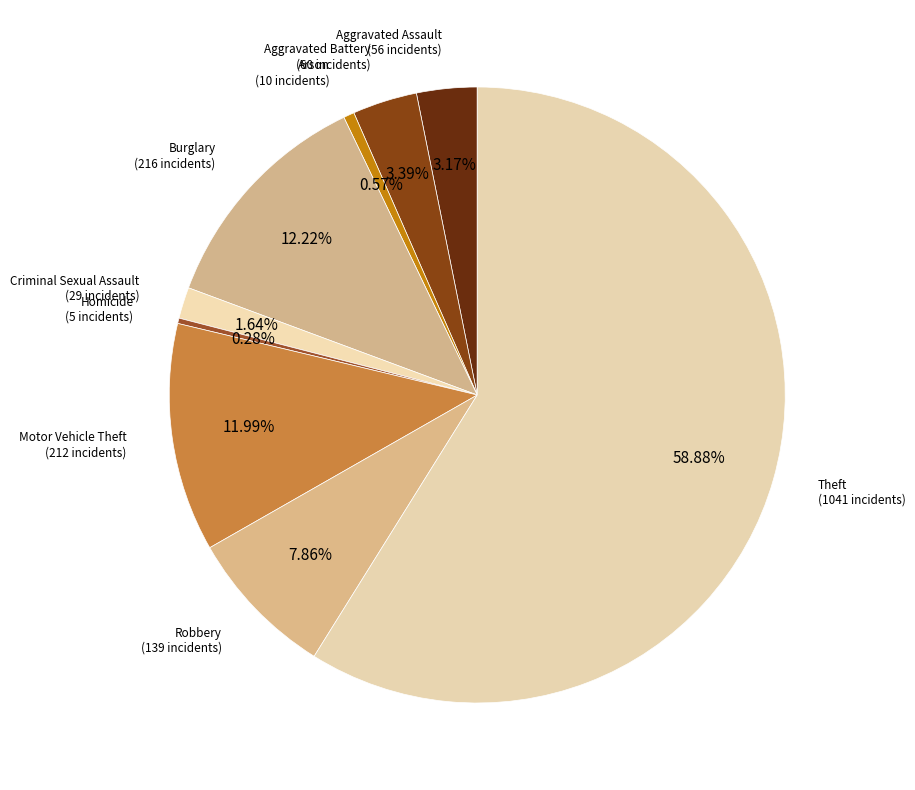

Does any single category account for the majority?

Yes